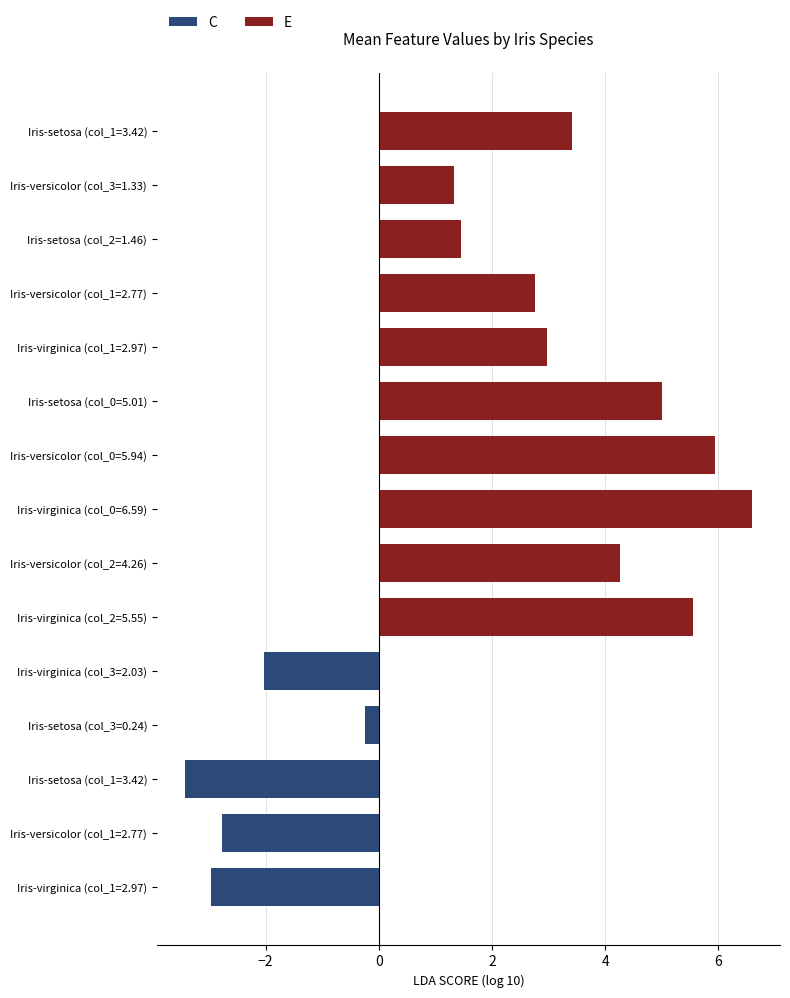

Is it true that E equals 0.9 at Iris-setosa (col_2=1.46)?

False